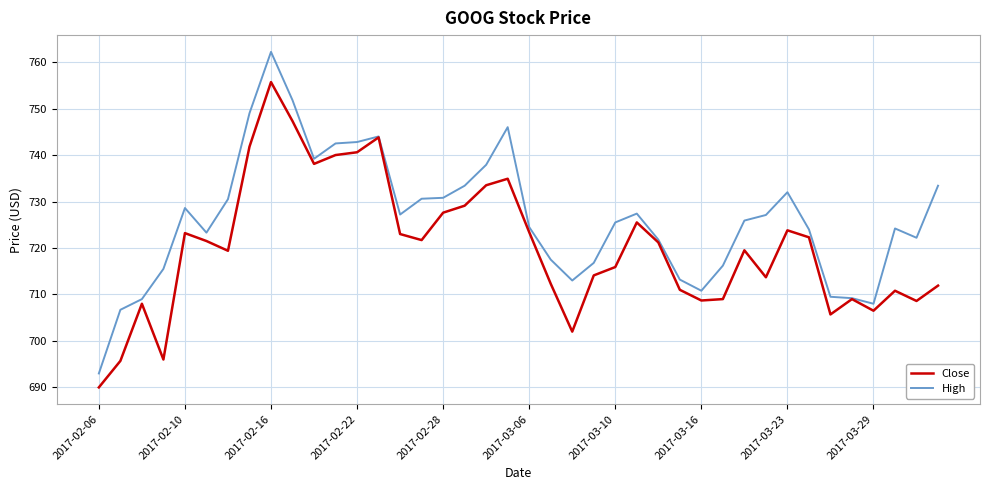

List the series in order of their peak value, lowest first.

Close, High